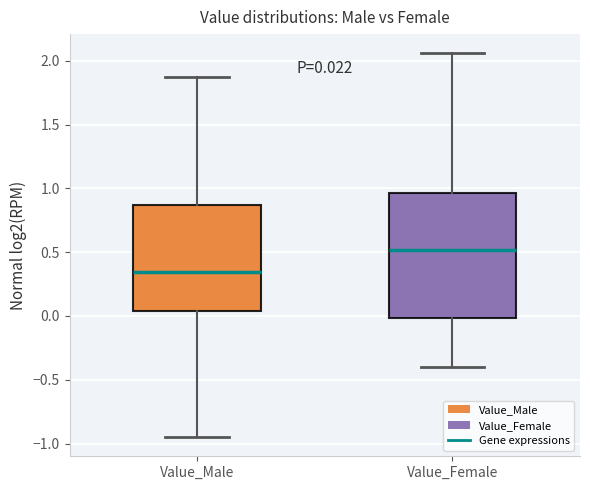

Which box's median line is the lowest?

Value_Male